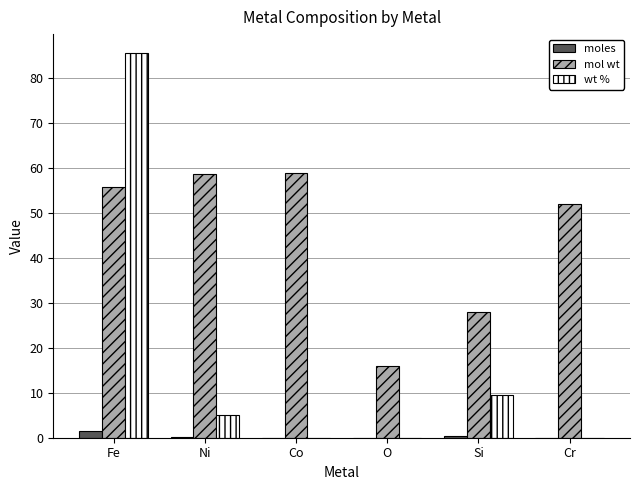

Count the number of categories in the chart.

6